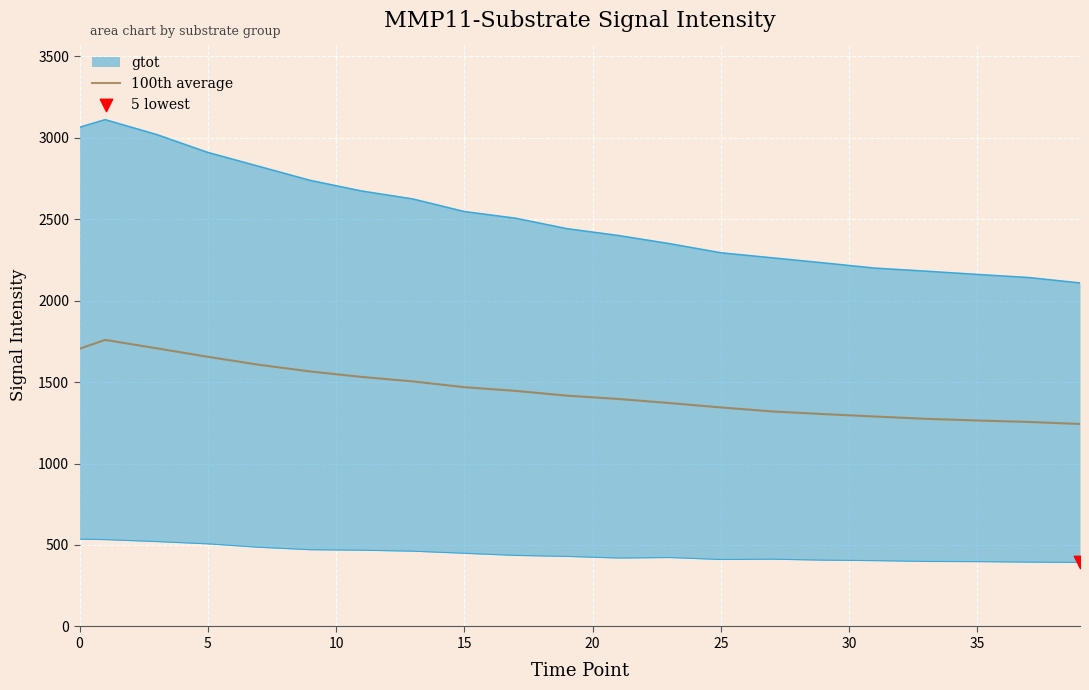

What is the minimum value for 100th average?

1242.7